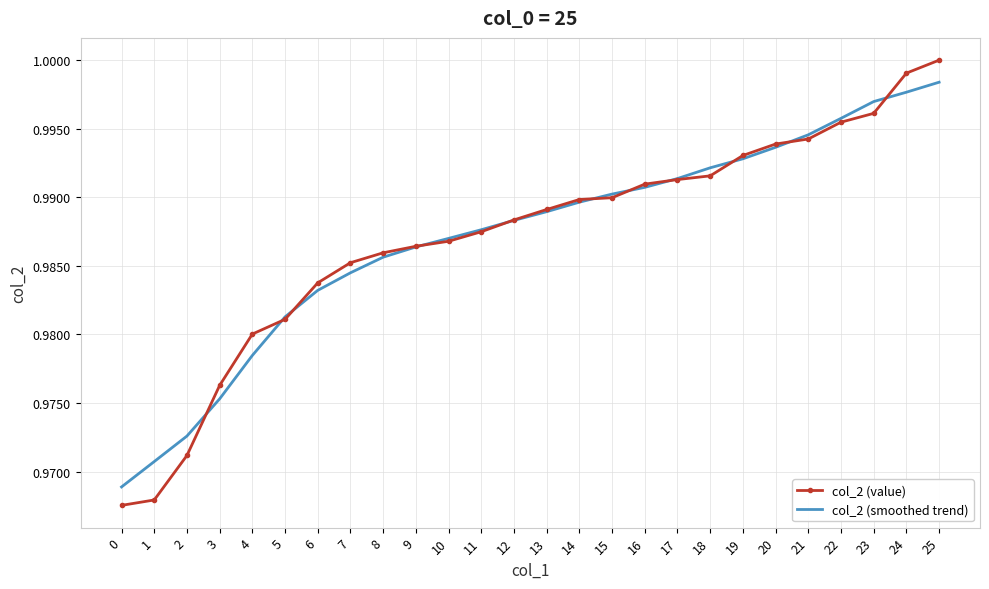

List the labels in order of col_2 (smoothed trend) value, smallest first.

0, 1, 2, 3, 4, 5, 6, 7, 8, 9, 10, 11, 12, 13, 14, 15, 16, 17, 18, 19, 20, 21, 22, 23, 24, 25